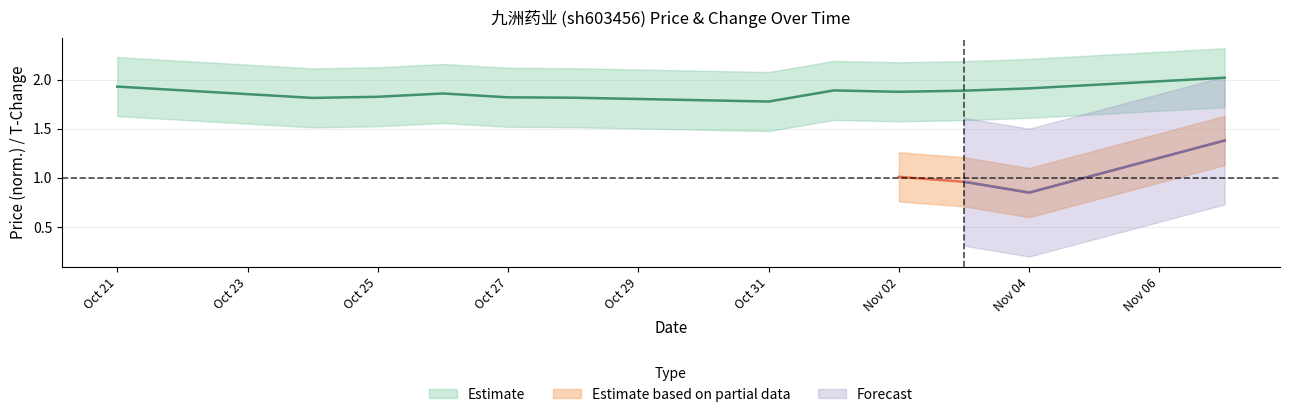

What is the label of the 2nd point from the right?

Nov 04